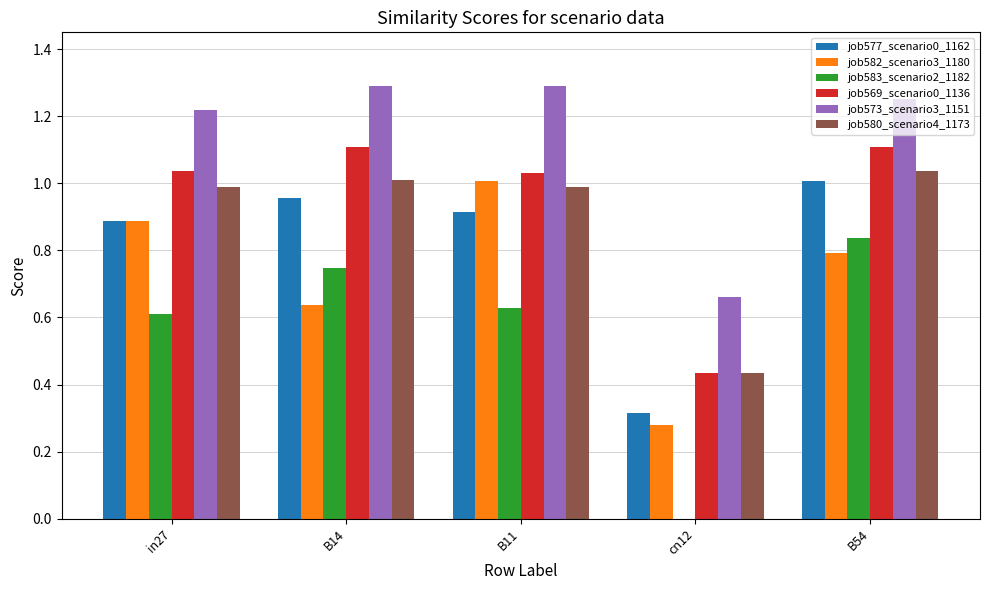

What is the total value across all series at in27?

5.6